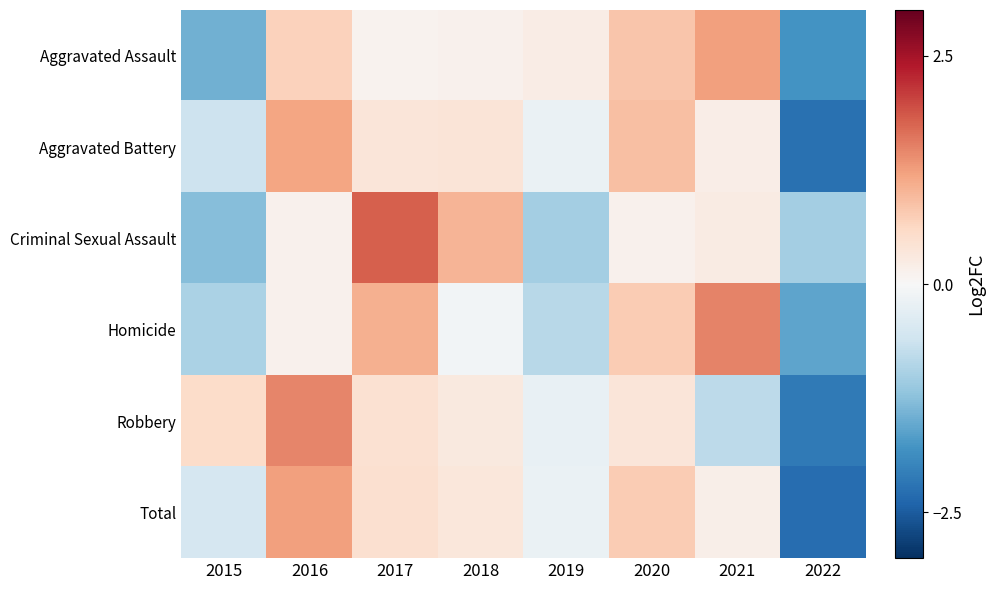

What is the difference between the highest and lowest values at 2019?

1.2